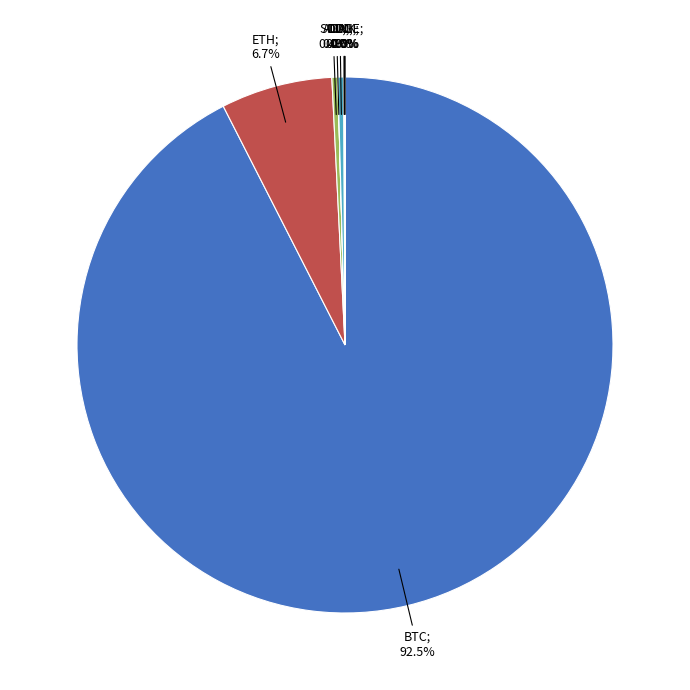

Is there any slice that represents more than half of the pie?

Yes